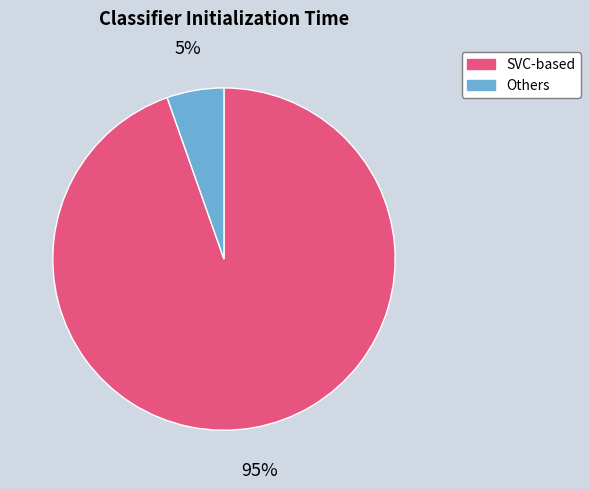

Combined, do SVC-based and Others account for over 50%?

Yes